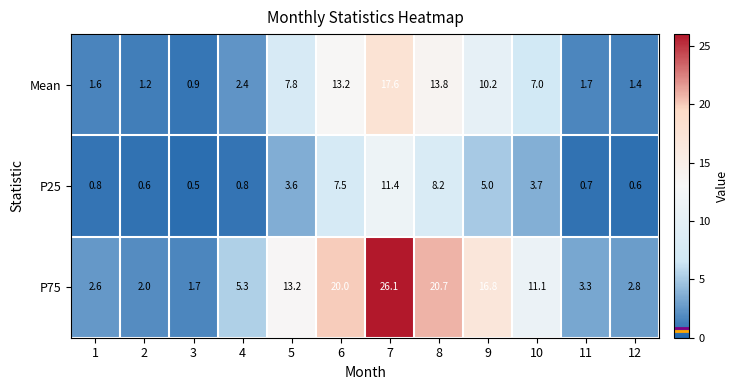

What is the difference between the maximum and minimum values in the P75 series?

24.4